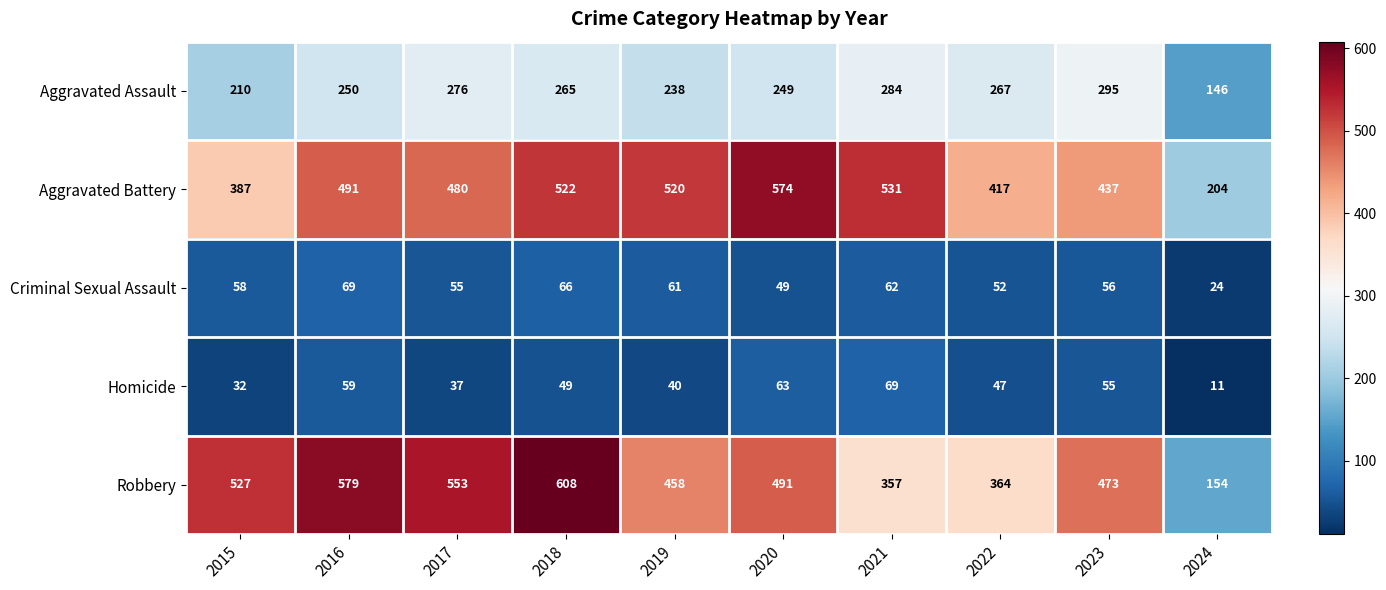

What is the sum of all Criminal Sexual Assault values?

552